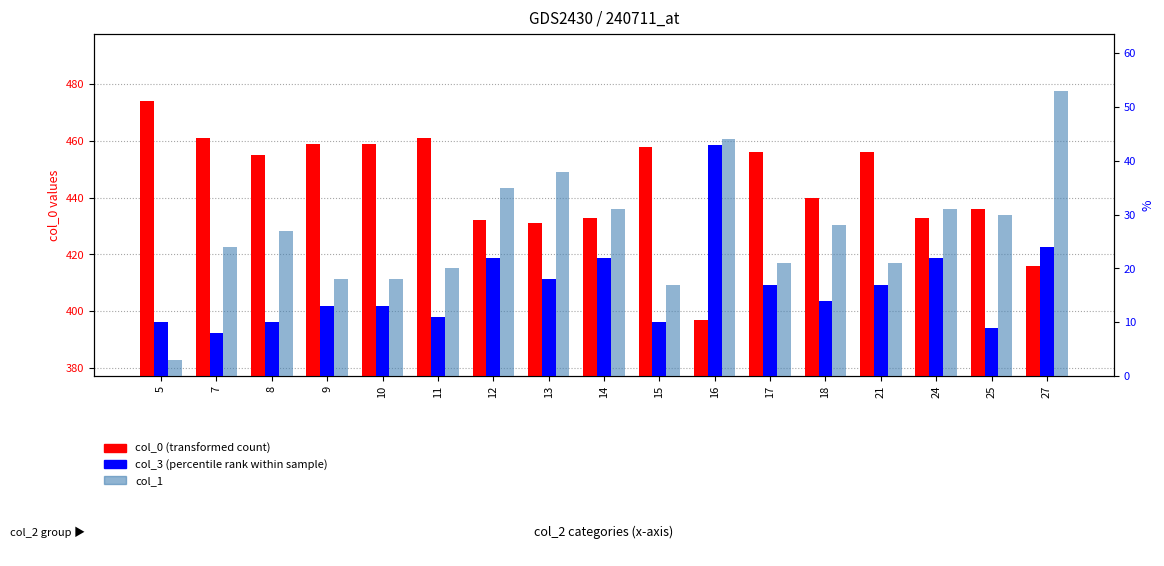

Is it true that col_1 equals 21 at 17?

True